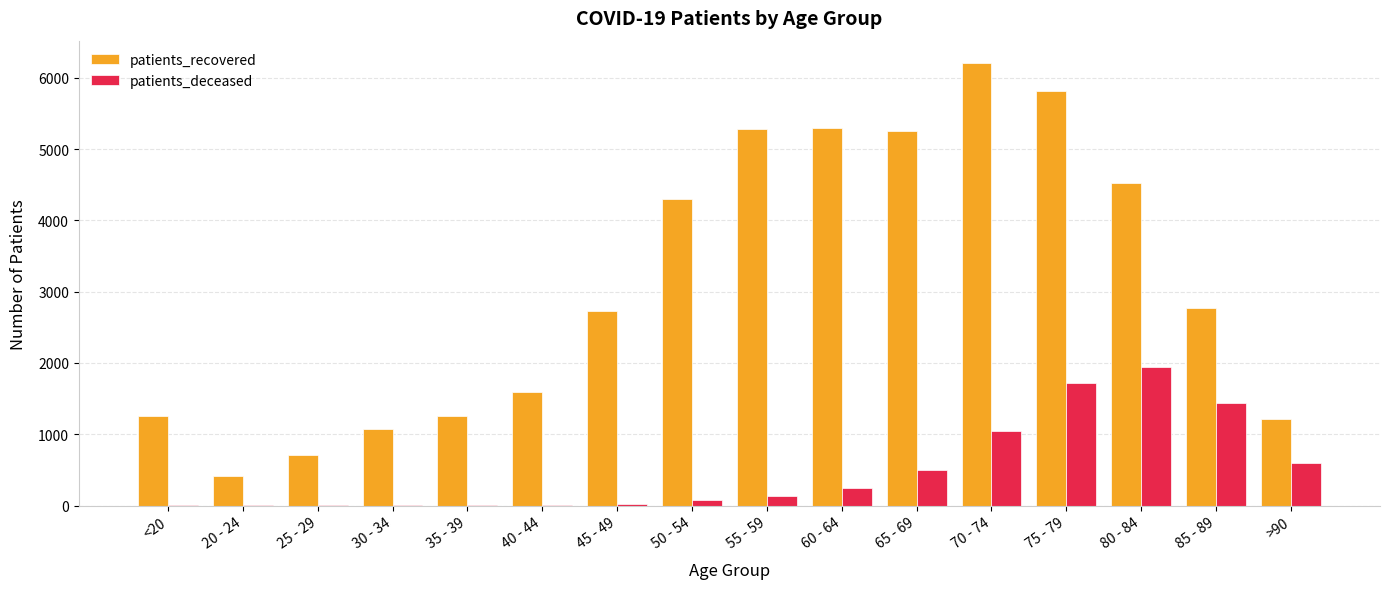

Between 35 - 39 and 45 - 49, which series saw the biggest shift?

patients_recovered